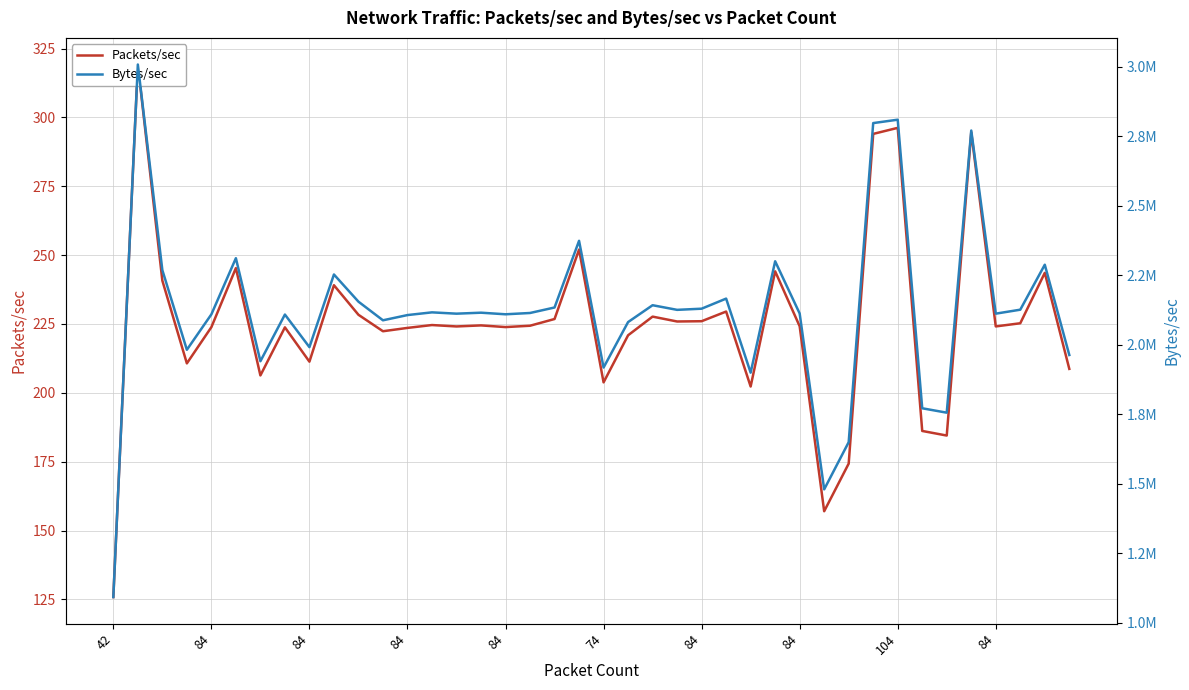

True or false: Bytes/sec has more than 2 points higher than both neighbors.

True